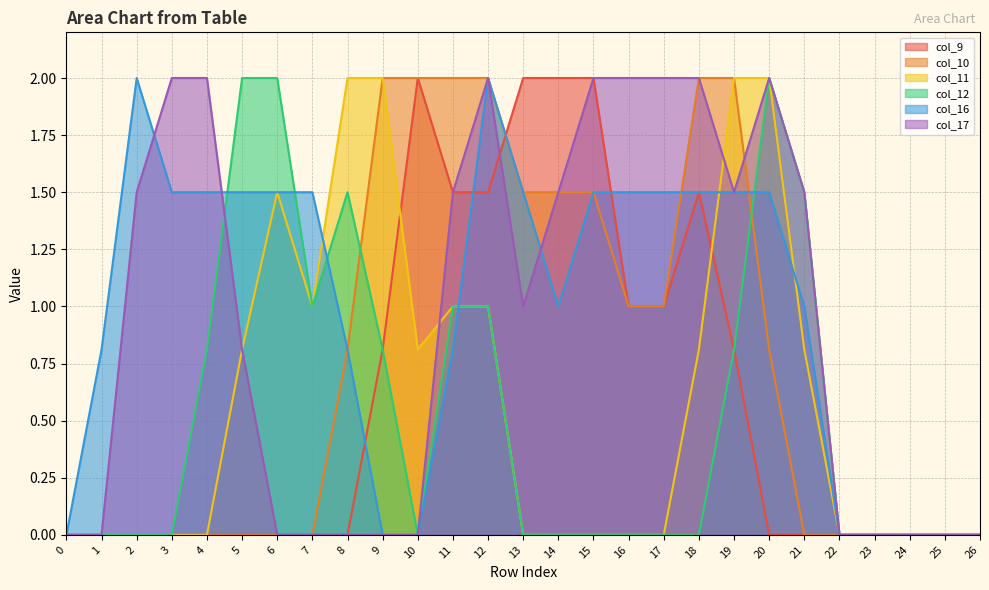

Where is the first local maximum for col_12?

8